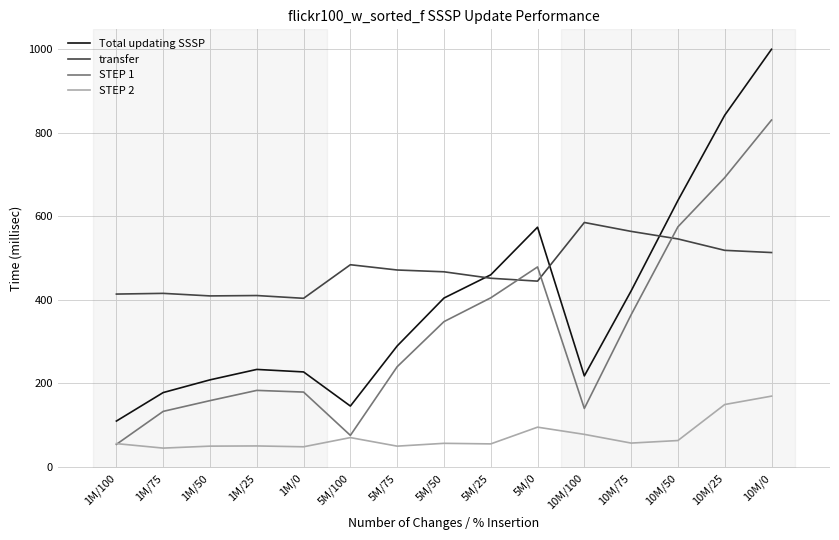

Rank the series at 1M/0 from lowest to highest value.

STEP 2, STEP 1, Total updating SSSP, transfer